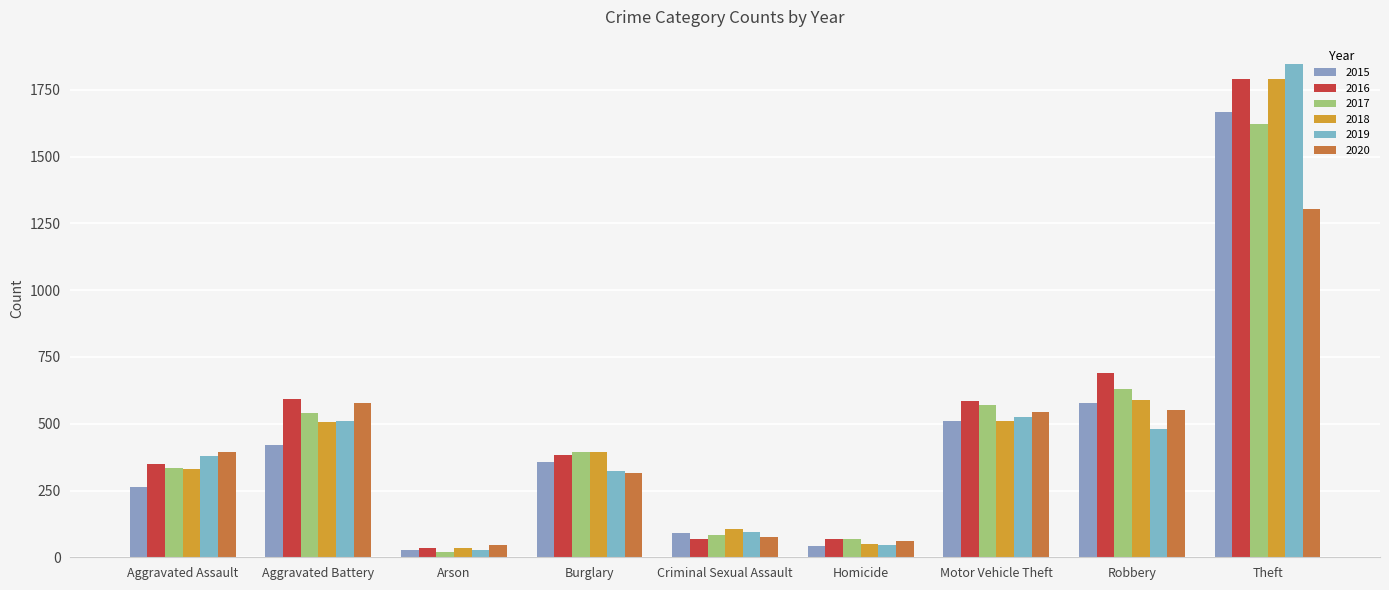

Is it true that 2018 equals 512 at Motor Vehicle Theft?

True